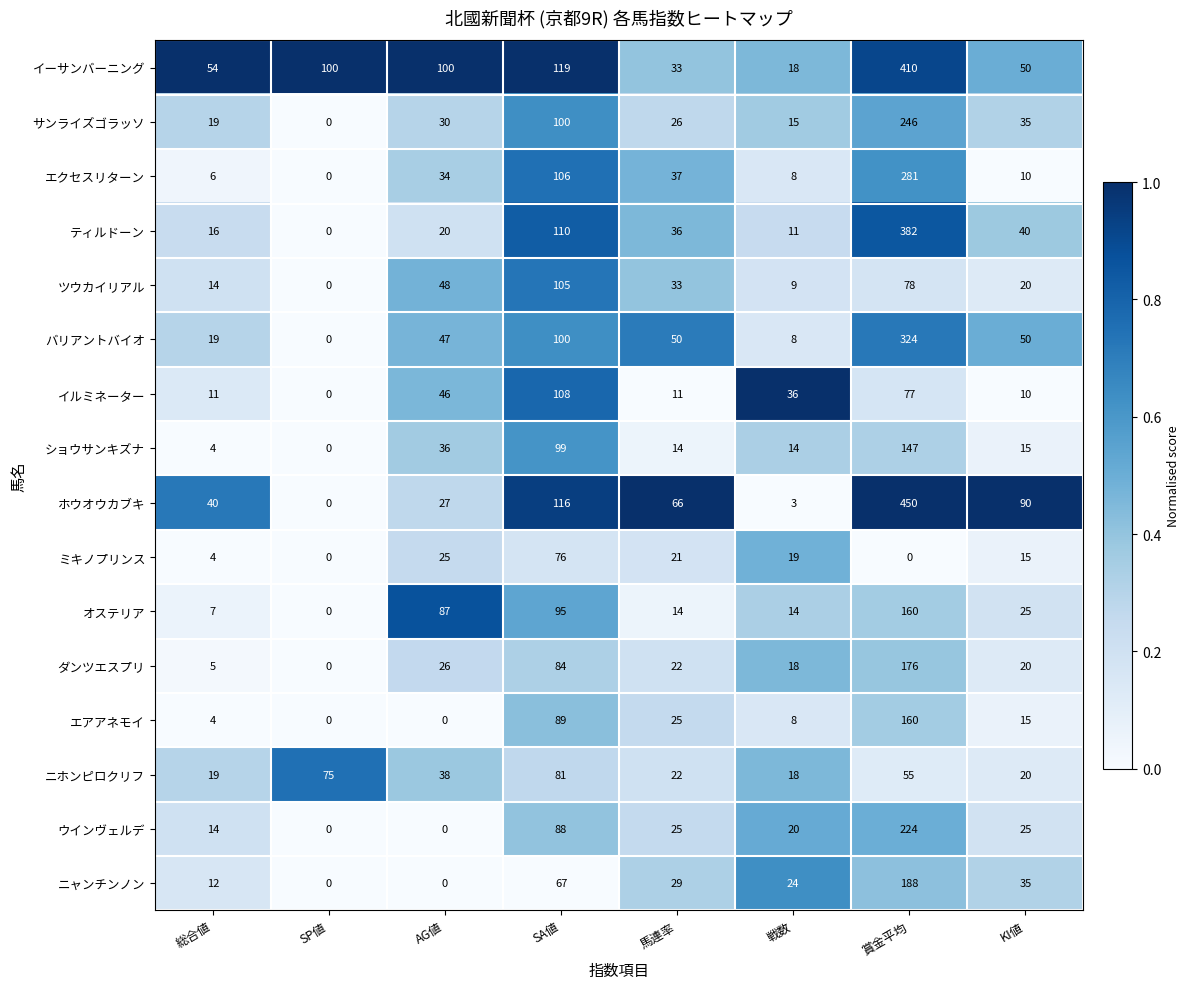

The value of エアアネモイ at 賞金平均 is 160. True or false?

True